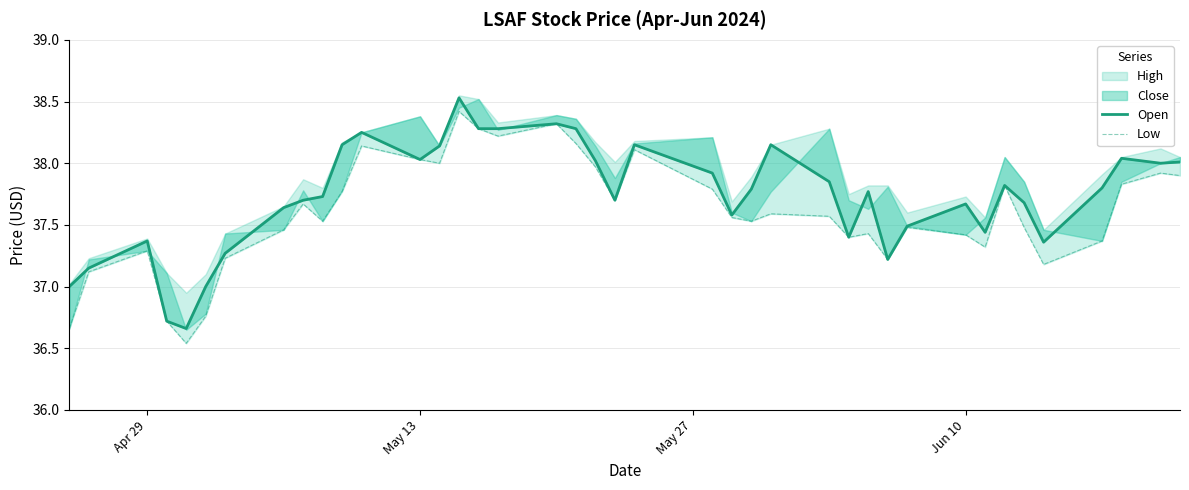

What is the sum of all Open values?

1509.4